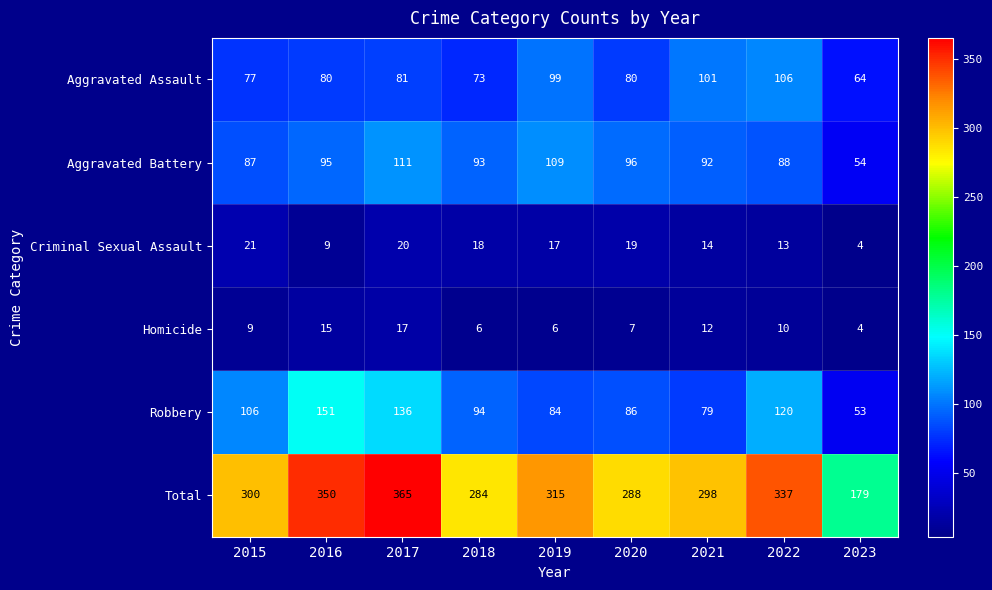

How many distinct data groups are displayed?

6